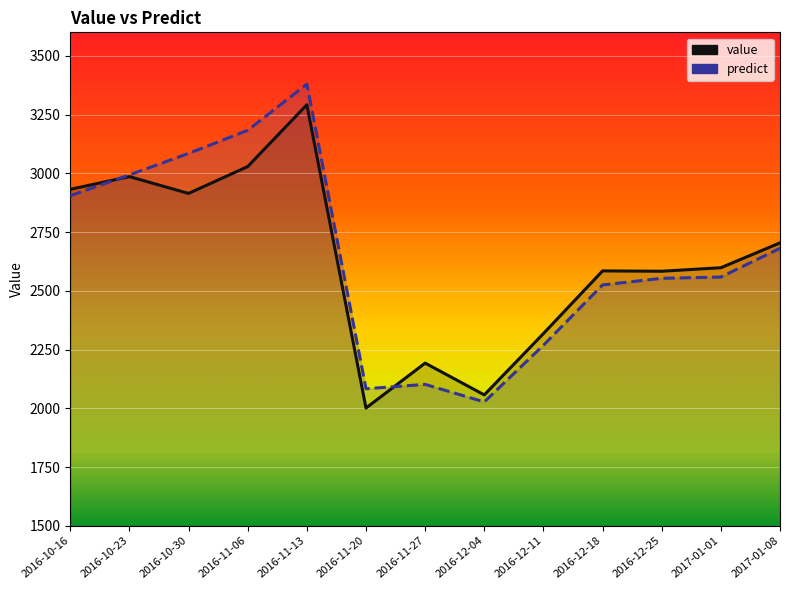

Read the predict value at 2017-01-01.

2558.7